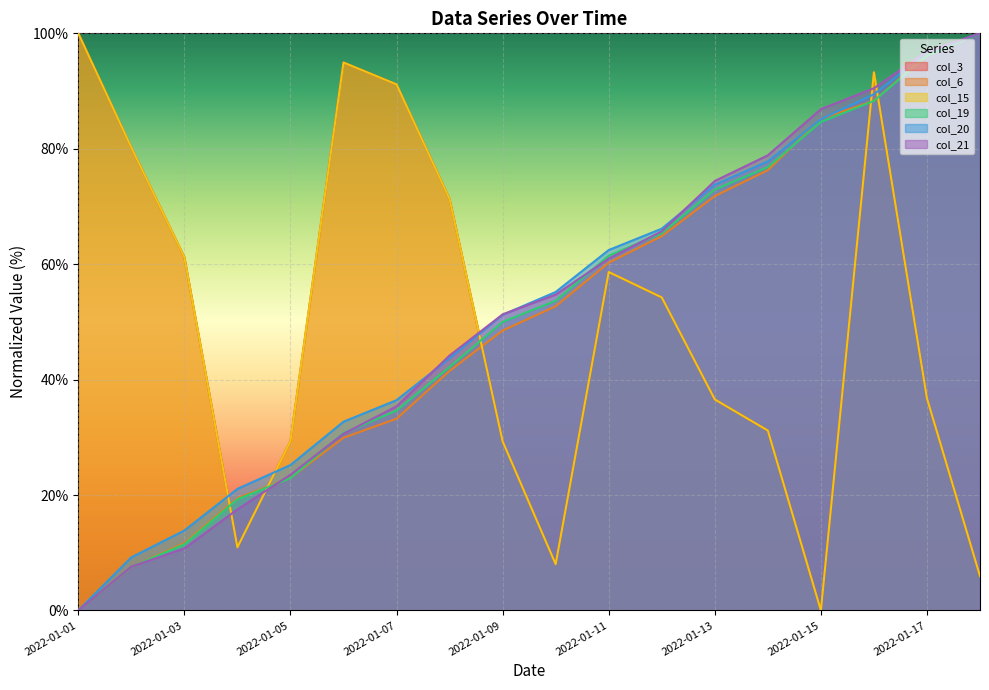

Which series has the largest total across all categories?

col_20